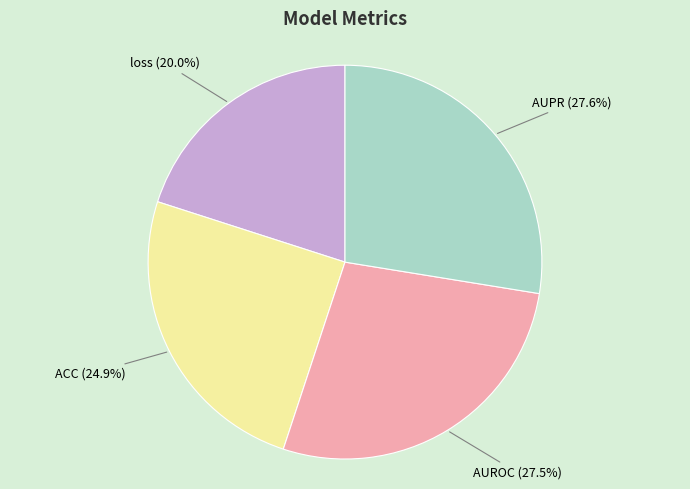

Does any single category account for the majority?

No